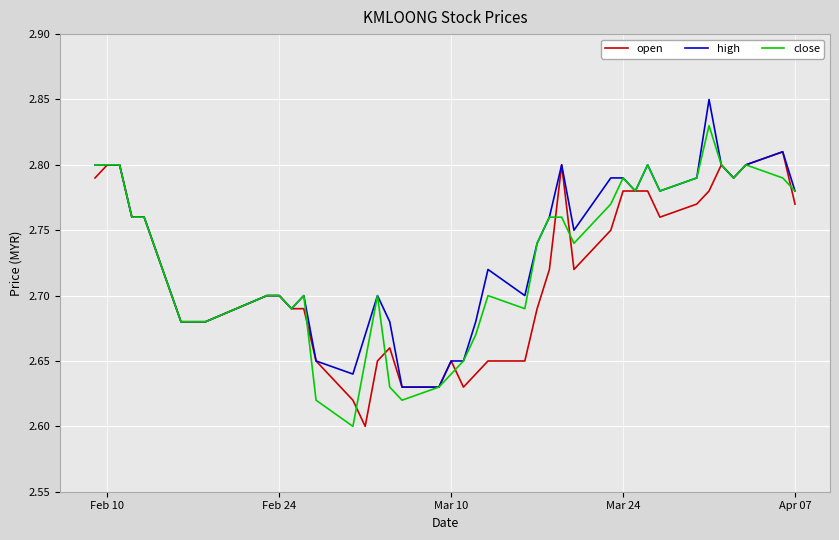

Rank the series by their maximum value, from highest to lowest.

high, close, open